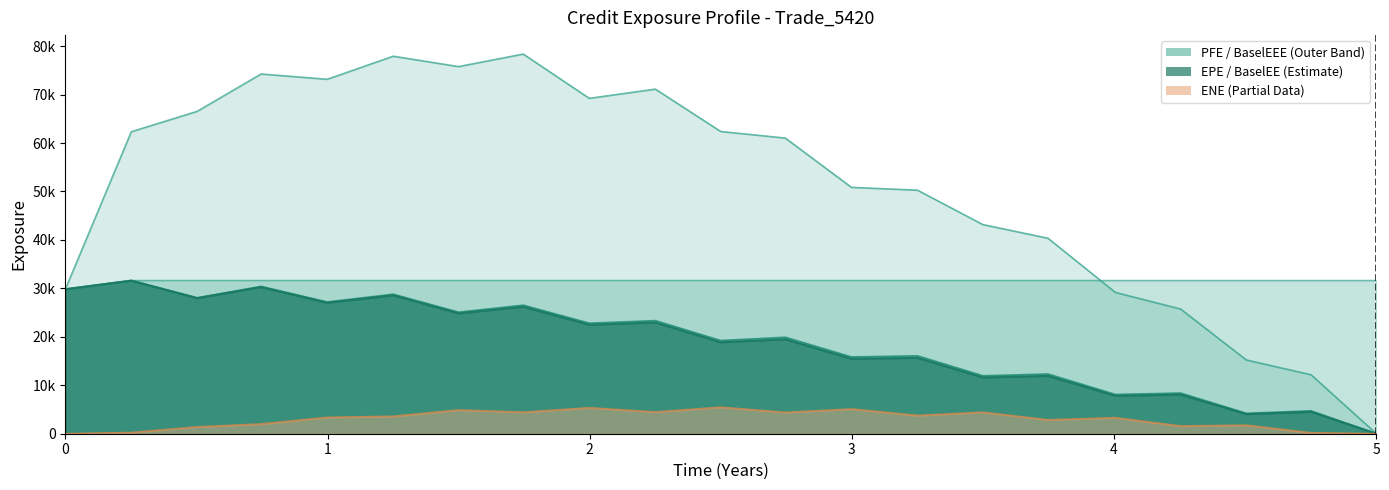

True or false: BaselEEE and BaselEE cross at least once.

False